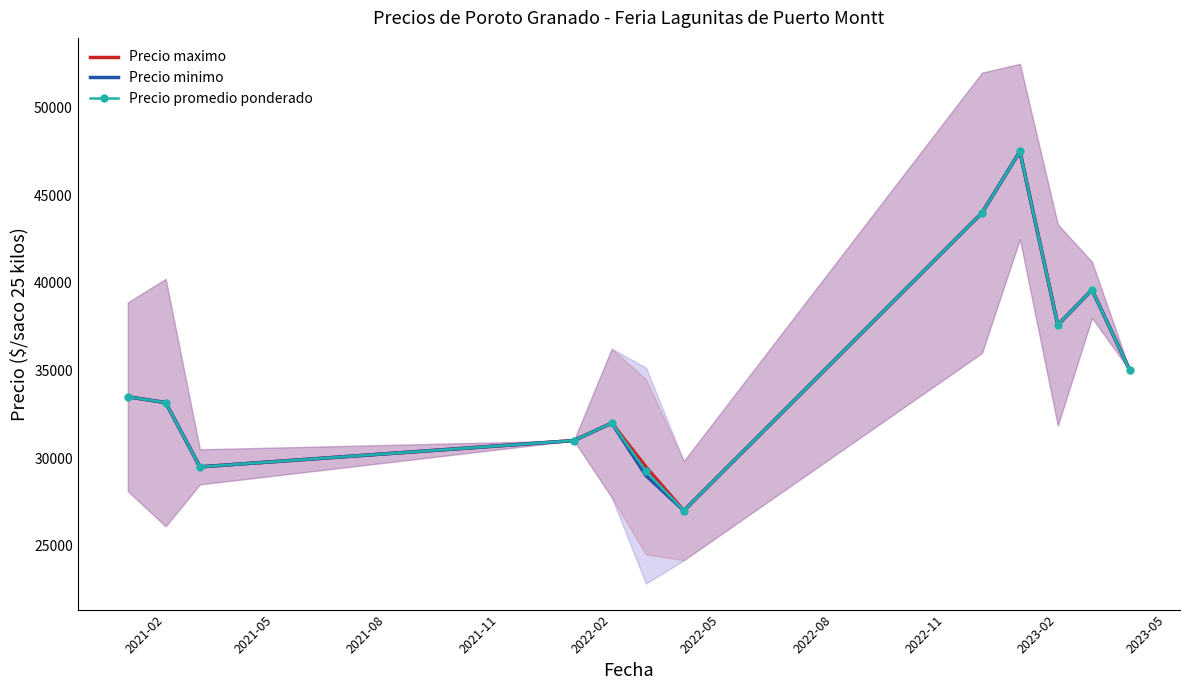

How many interior local peaks does the Precio minimo series have?

3